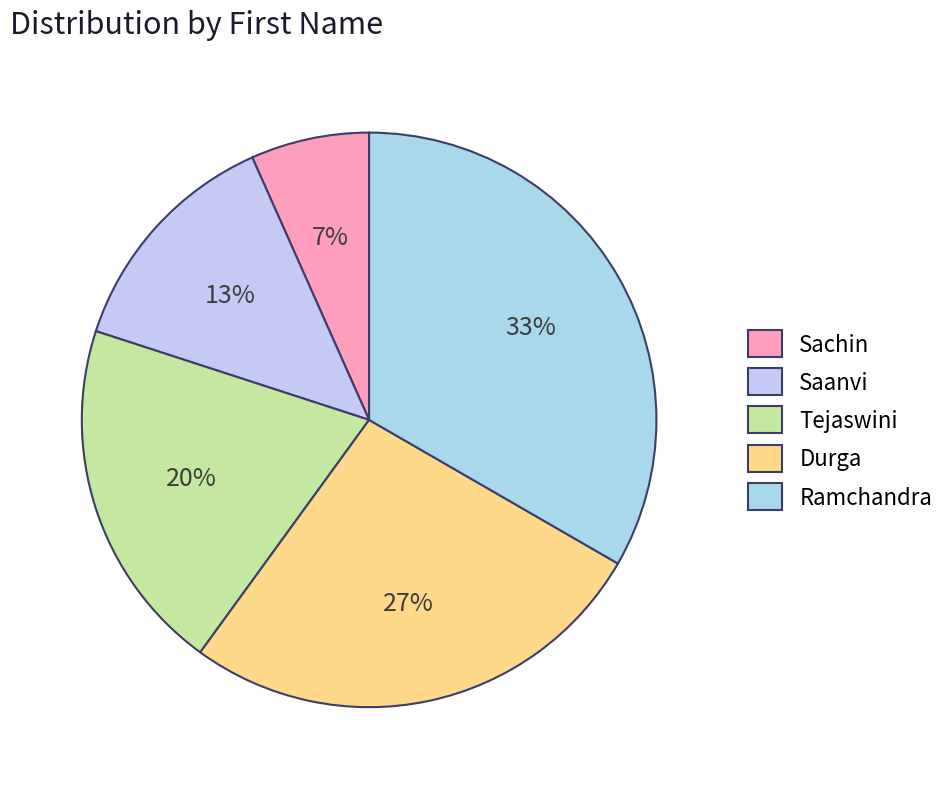

To the nearest percent, what is the difference between the Ramchandra and Saanvi slice percentages?

20%